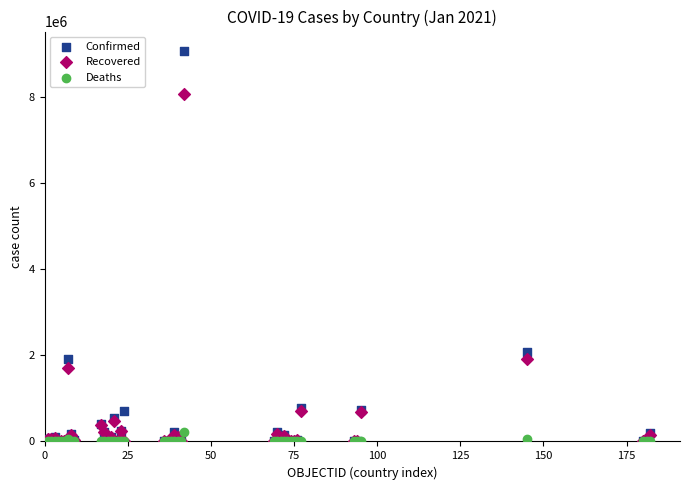

In the Confirmed series, what Y value is closest to 4529433?

2077633